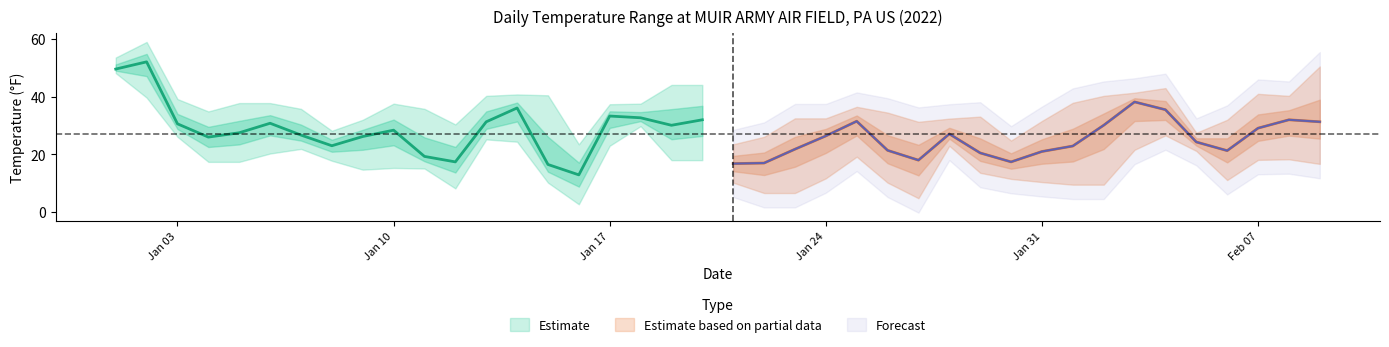

The value of MAX at 2022-02-07 is 63.5. True or false?

False